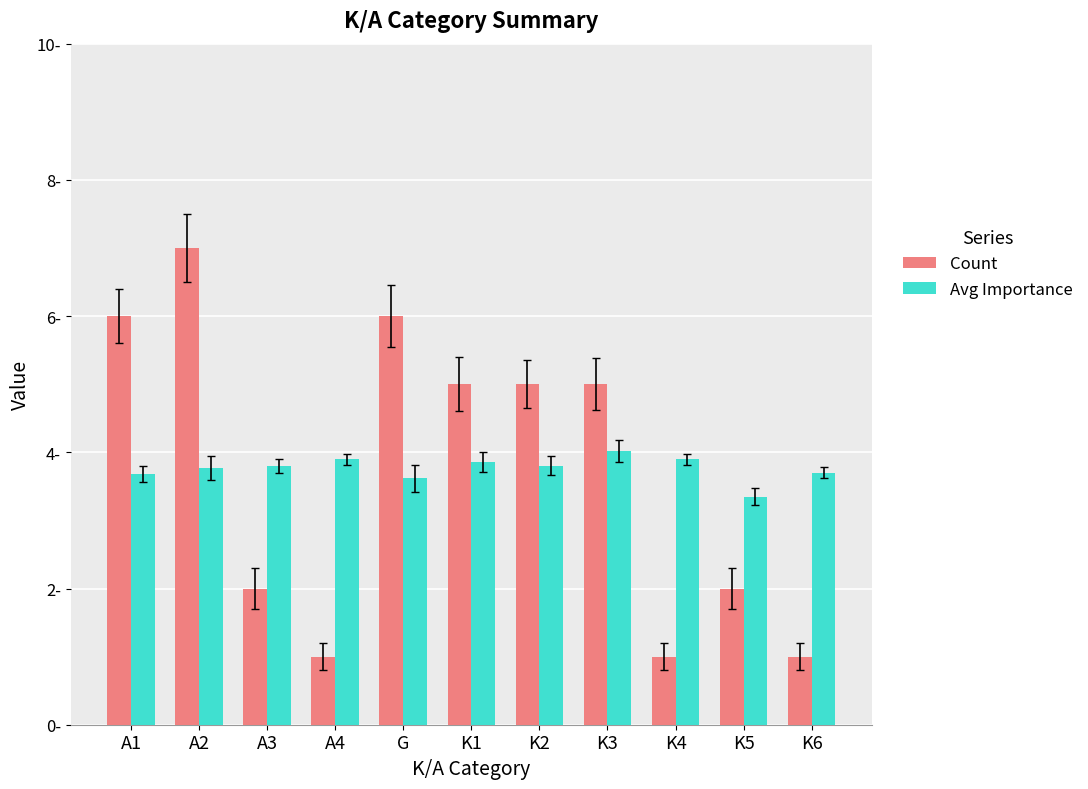

Which series has the largest range (max minus min)?

Count